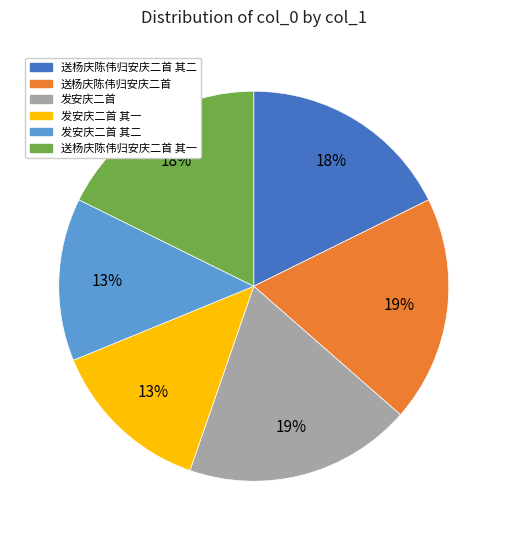

To the nearest percent, what portion does 发安庆二首 其二 represent?

13%